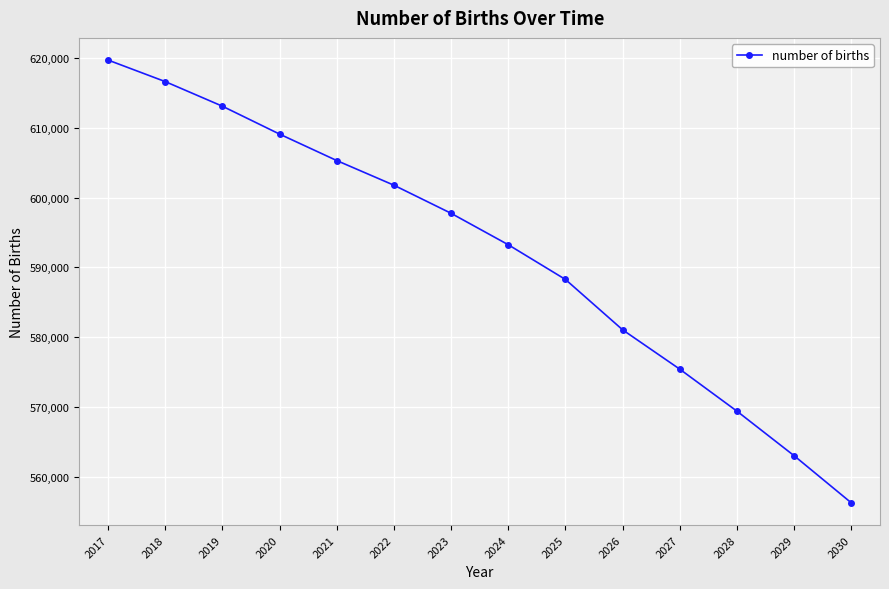

What is the difference between the maximum and minimum values?

63376.3